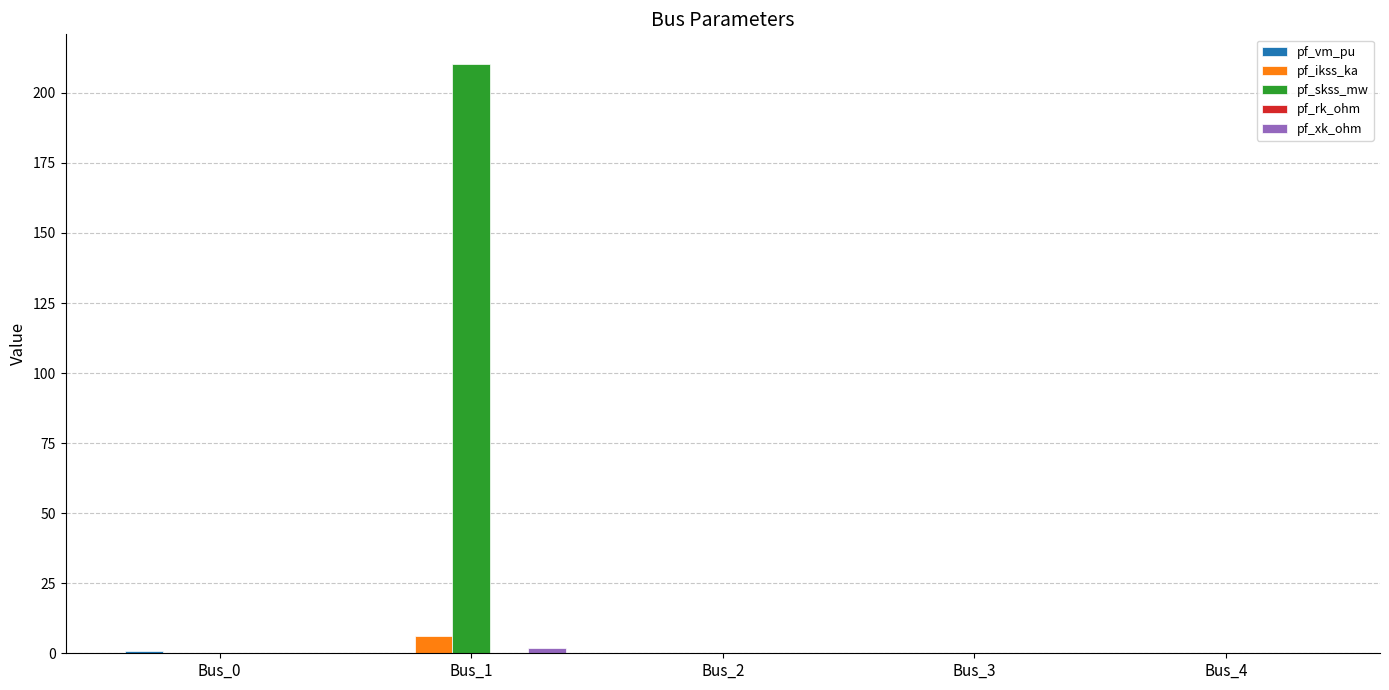

At which category is the sum across all series the highest?

Bus_1